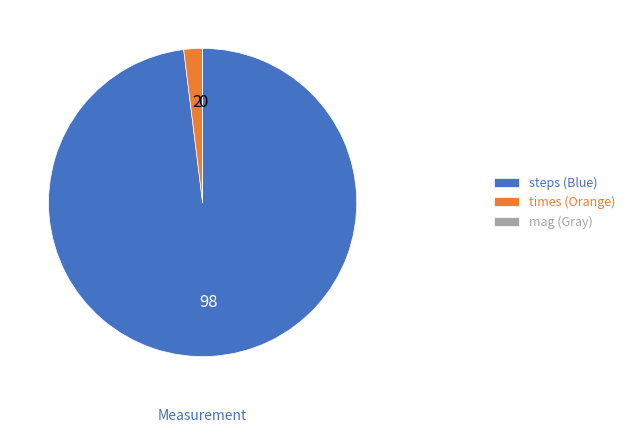

Does any single category account for the majority?

Yes